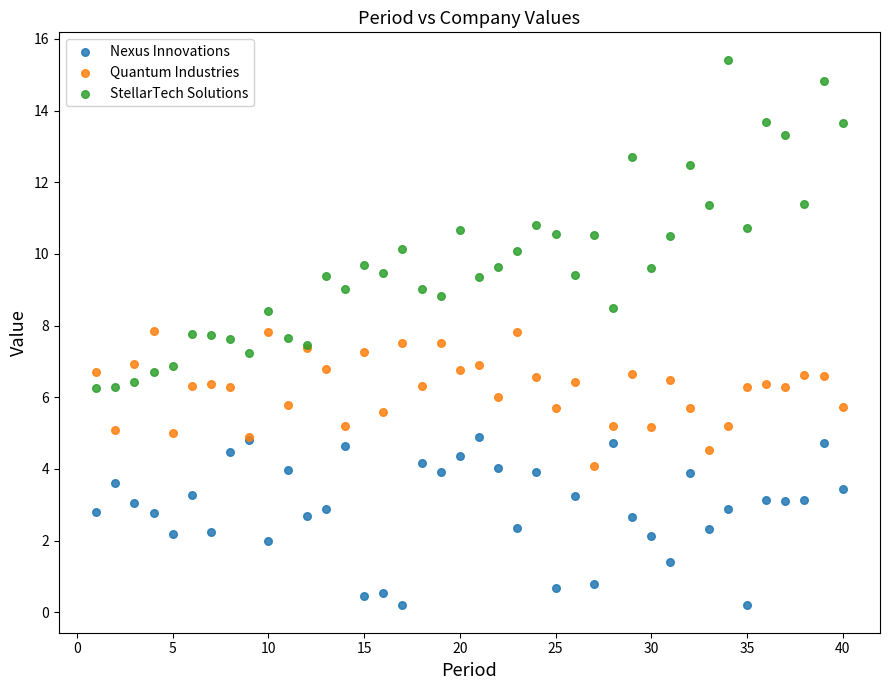

Which series contains the lowest Y value?

Nexus Innovations